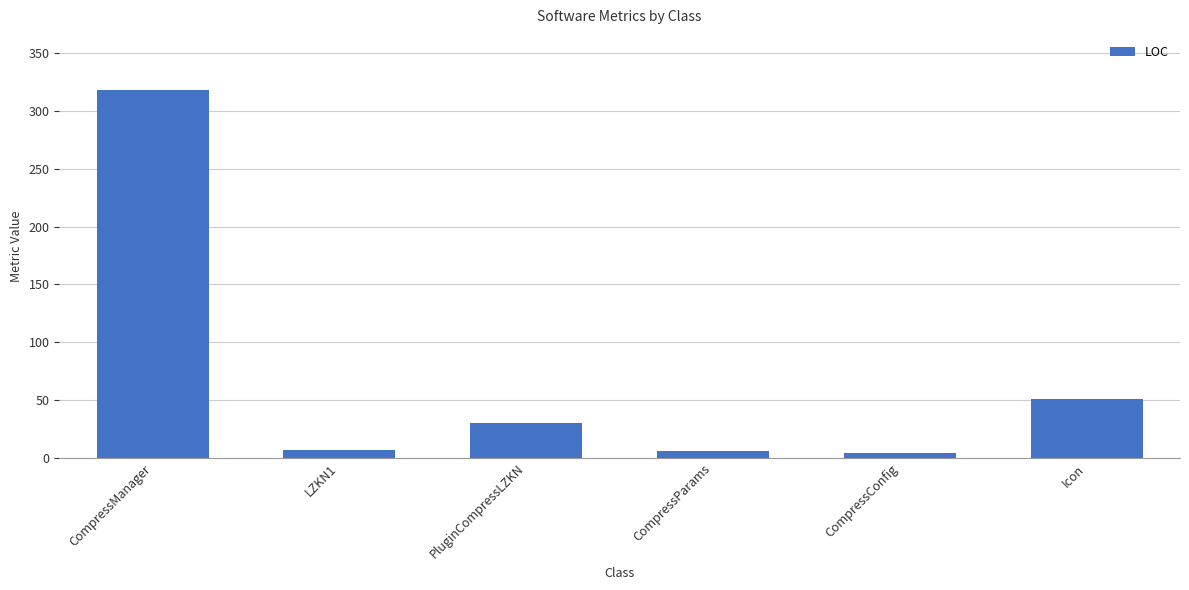

What is the greatest value displayed?

318